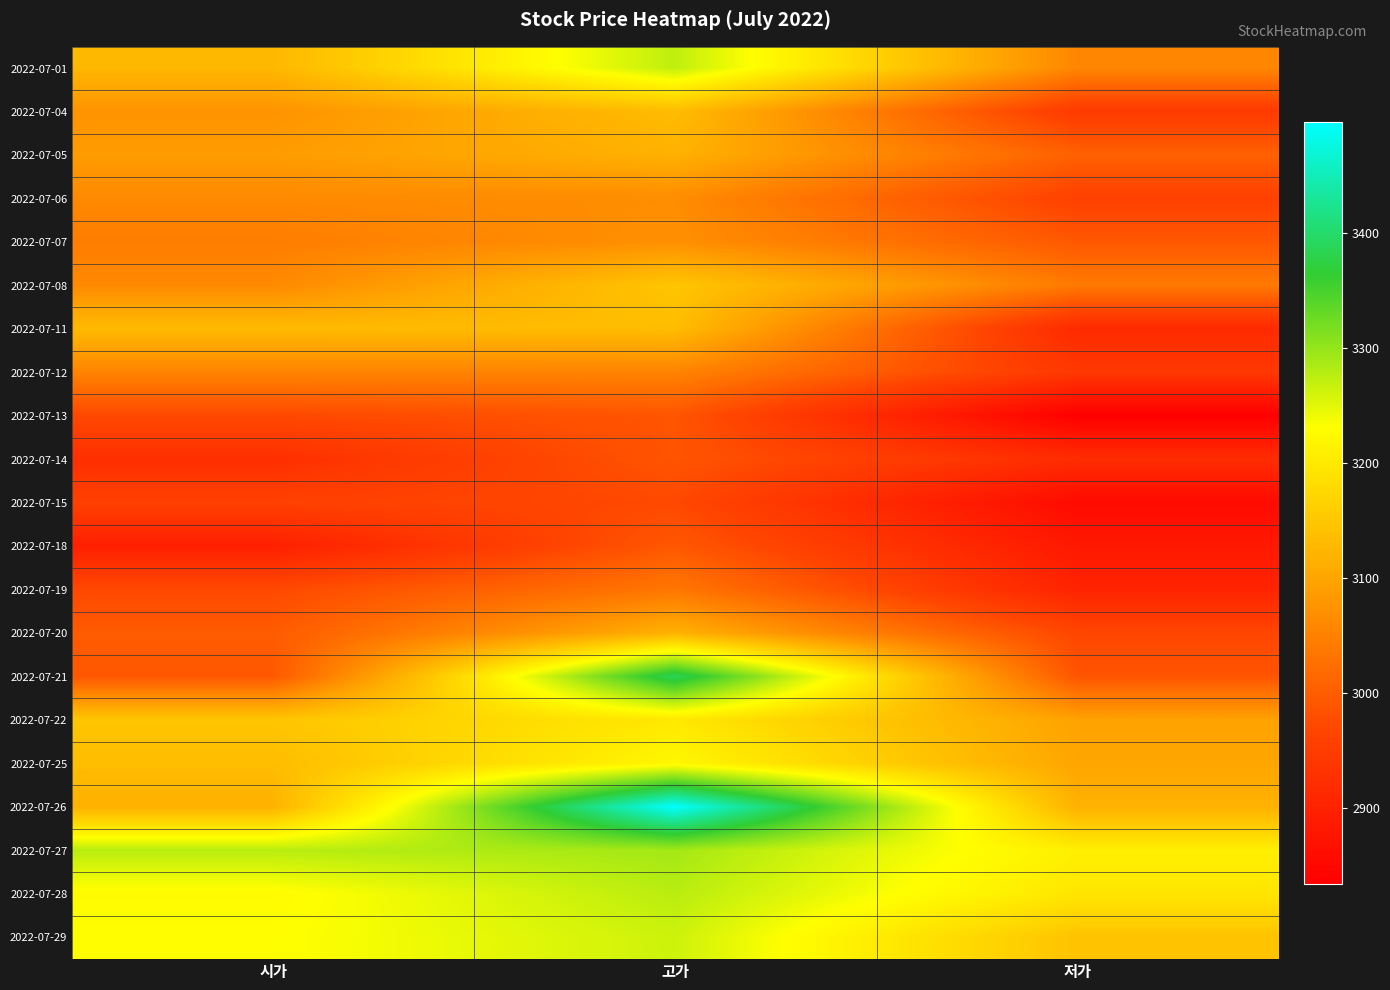

Reading right to left, what are all the values shown in this chart?

2022-07-01: 저가=3058	고가=3273	시가=3127
2022-07-04: 저가=2946	고가=3135	시가=3075
2022-07-05: 저가=3006	고가=3118	시가=3088
2022-07-06: 저가=2959	고가=3067	시가=3062
2022-07-07: 저가=2993	고가=3071	시가=3045
2022-07-08: 저가=3041	고가=3148	시가=3062
2022-07-11: 저가=2916	고가=3135	시가=3131
2022-07-12: 저가=2942	고가=3054	시가=3054
2022-07-13: 저가=2834	고가=2989	시가=2972
2022-07-14: 저가=2920	고가=2989	시가=2925
2022-07-15: 저가=2856	고가=2972	시가=2959
2022-07-18: 저가=2882	고가=2993	시가=2895
2022-07-19: 저가=2903	고가=3036	시가=2972
2022-07-20: 저가=2968	고가=3118	시가=2998
2022-07-21: 저가=2989	고가=3389	시가=2993
2022-07-22: 저가=3097	고가=3200	시가=3148
2022-07-25: 저가=3101	고가=3221	시가=3135
2022-07-26: 저가=3118	고가=3497	시가=3118
2022-07-27: 저가=3209	고가=3290	시가=3277
2022-07-28: 저가=3196	고가=3277	시가=3226
2022-07-29: 저가=3144	고가=3264	시가=3230